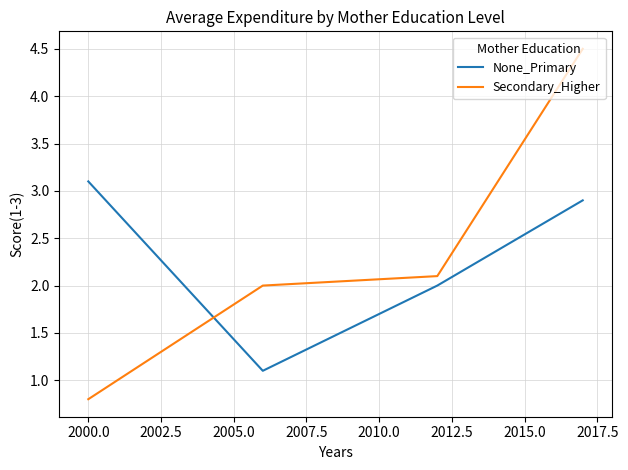

True or false: None_Primary has more than 1 points higher than both neighbors.

False